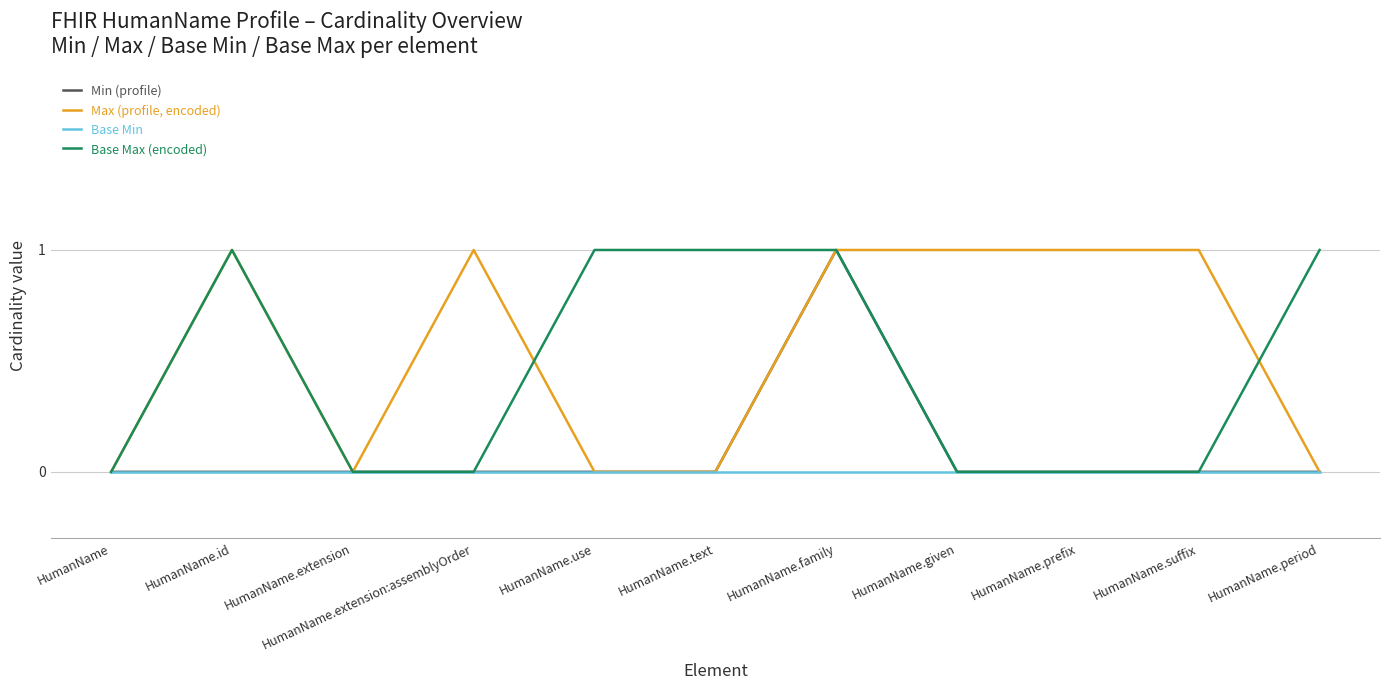

Reading left to right, extract all data points from this chart.

Min (profile): 0	0	0	0	0	0	1	0	0	0	0
Max (profile, encoded): 0	1	0	1	0	0	1	1	1	1	0
Base Min: 0	0	0	0	0	0	0	0	0	0	0
Base Max (encoded): 0	1	0	0	1	1	1	0	0	0	1